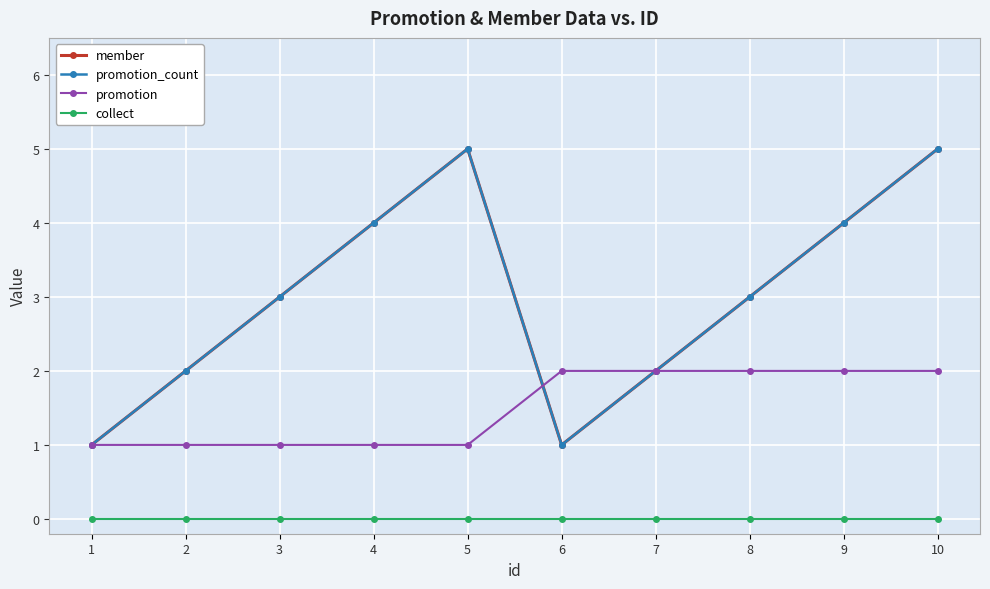

Is this an area chart (filled region under the line)?

No